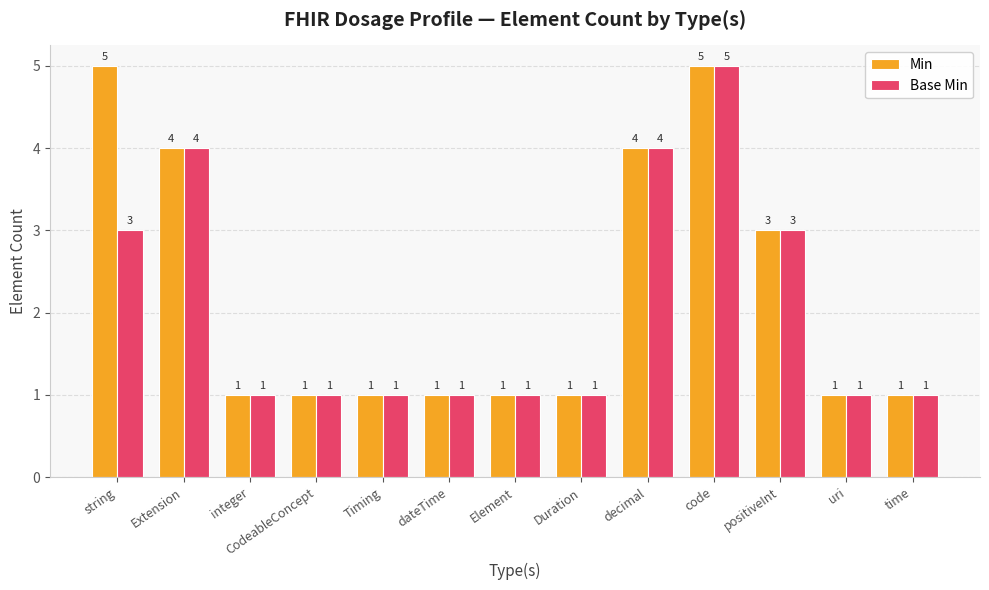

True or false: Base Min has a value of 3 at positiveInt.

True